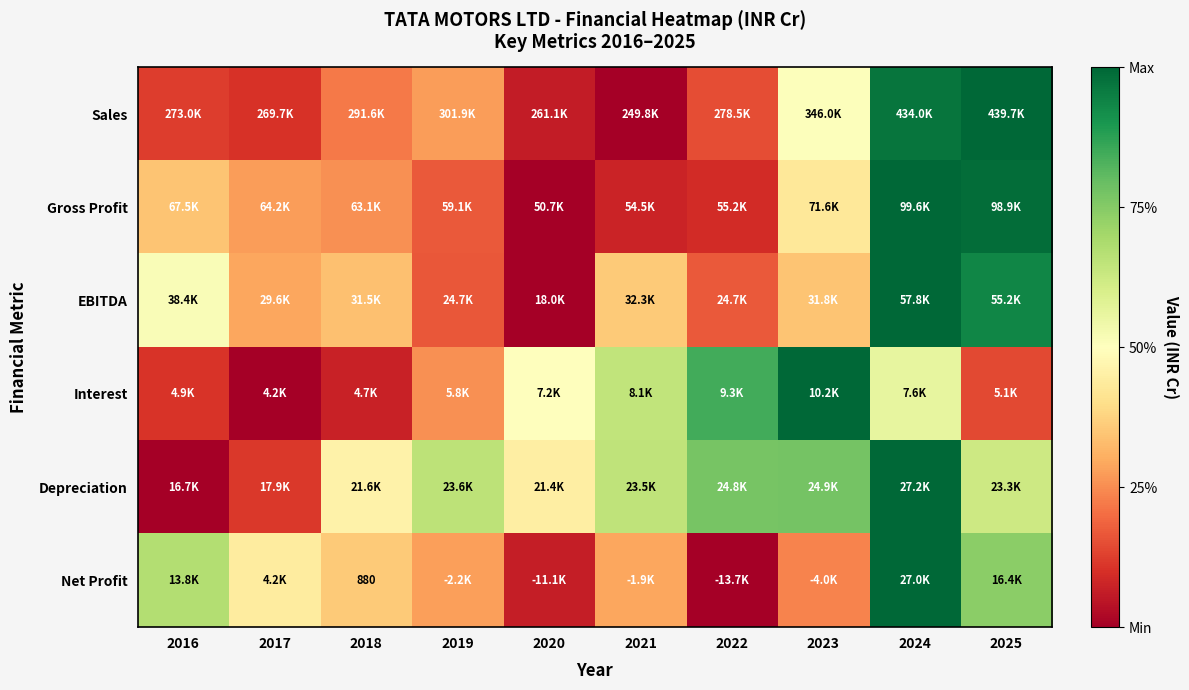

Which category has the lowest value in the Gross Profit series?

2020